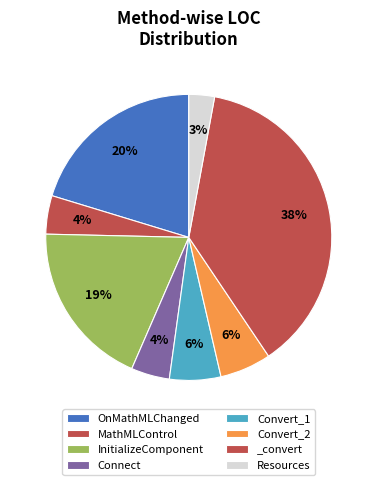

How many slices are in this pie chart?

8